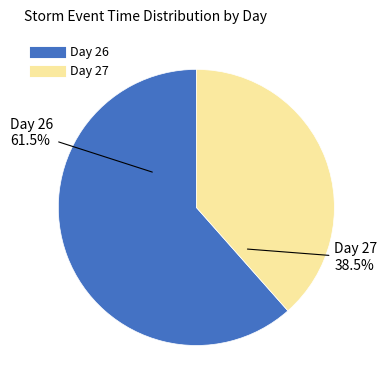

Is there any slice that represents more than half of the pie?

Yes